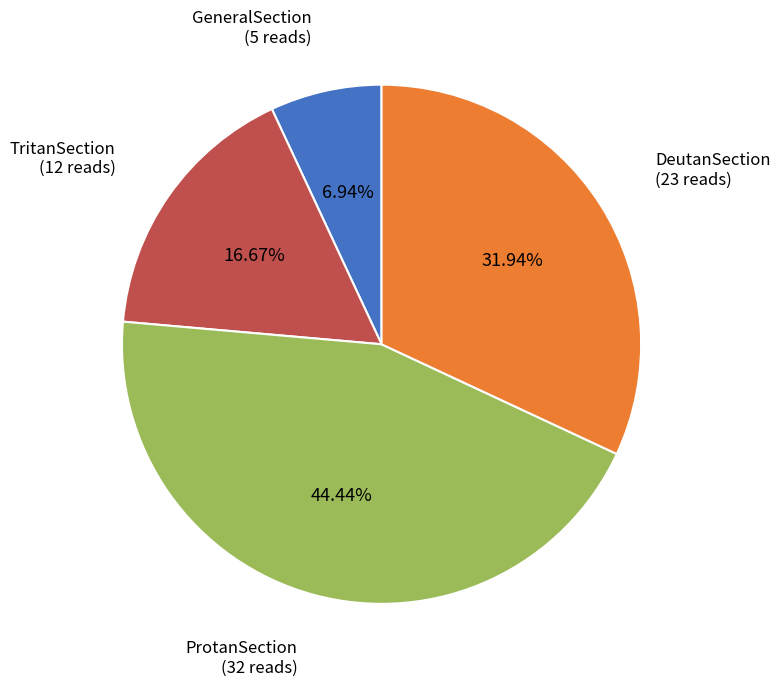

Does any single category account for the majority?

No